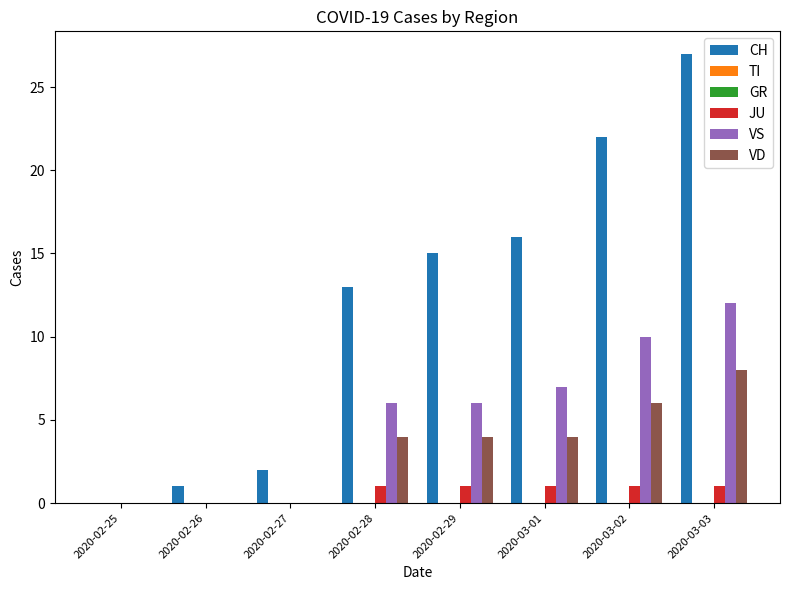

Rank the series by their maximum value, from lowest to highest.

TI, GR, JU, VD, VS, CH